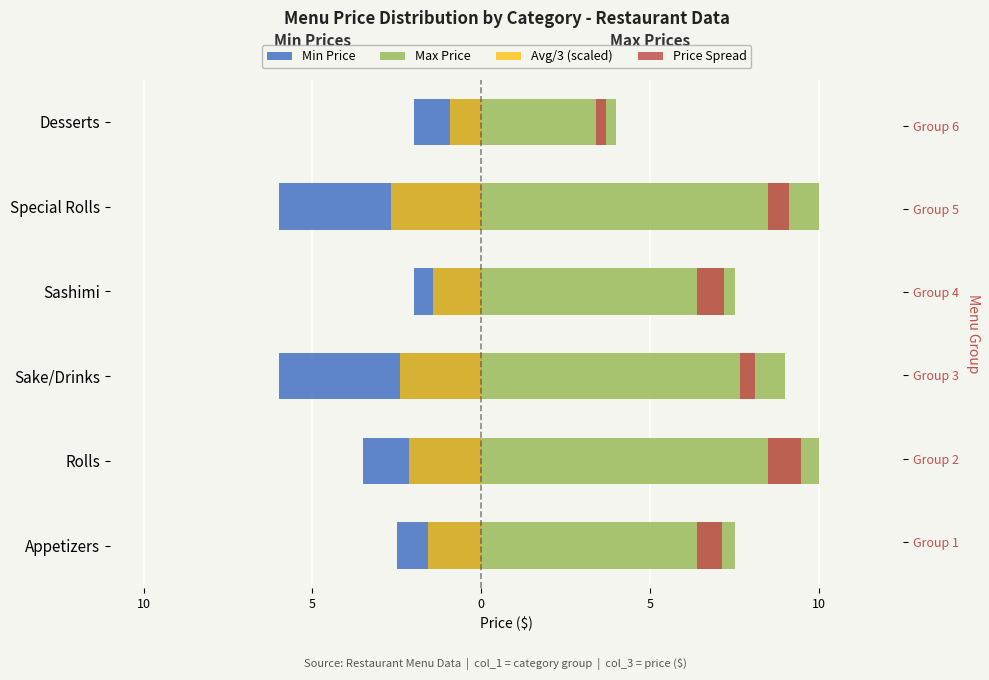

What is the total value across all series at 10?

10.7